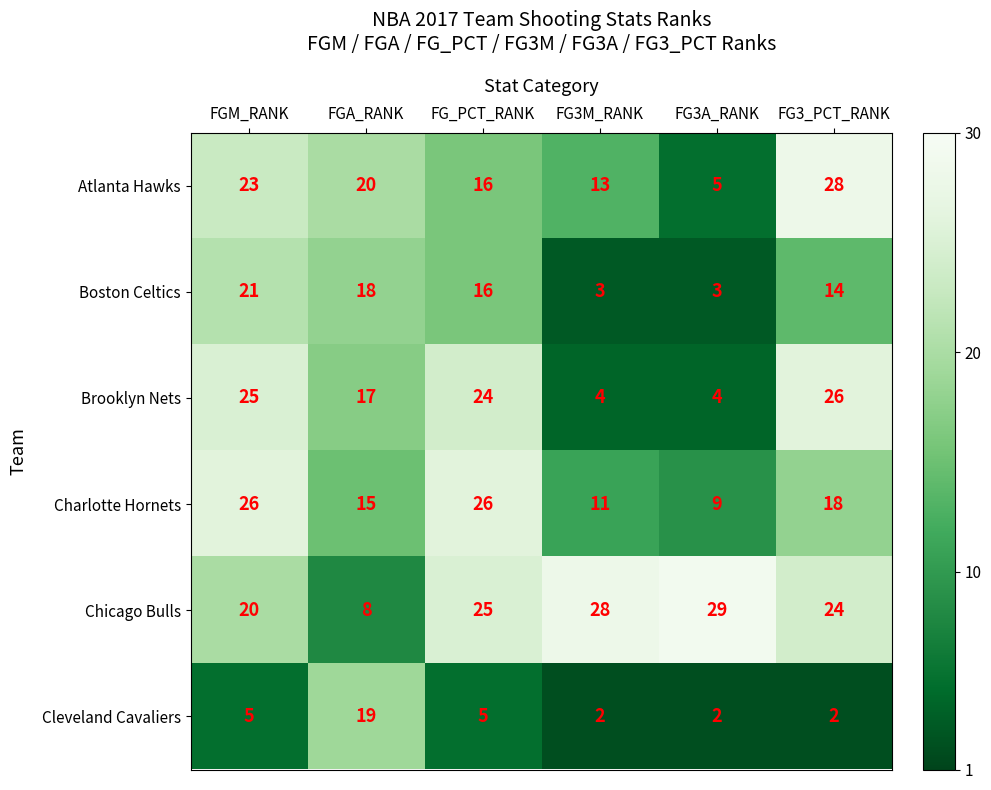

Where does the Brooklyn Nets series first go above 24?

FGM_RANK